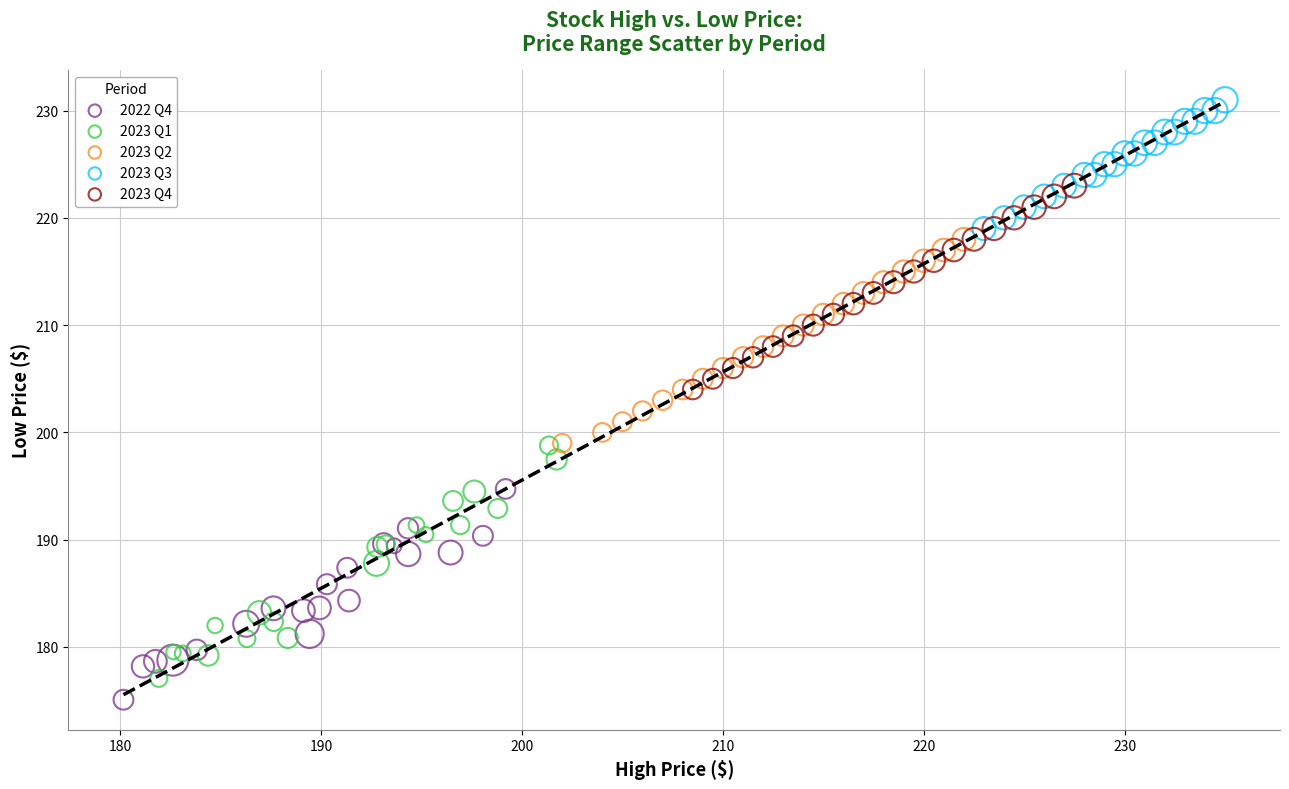

Which series contains the highest Y value?

2023 Q3